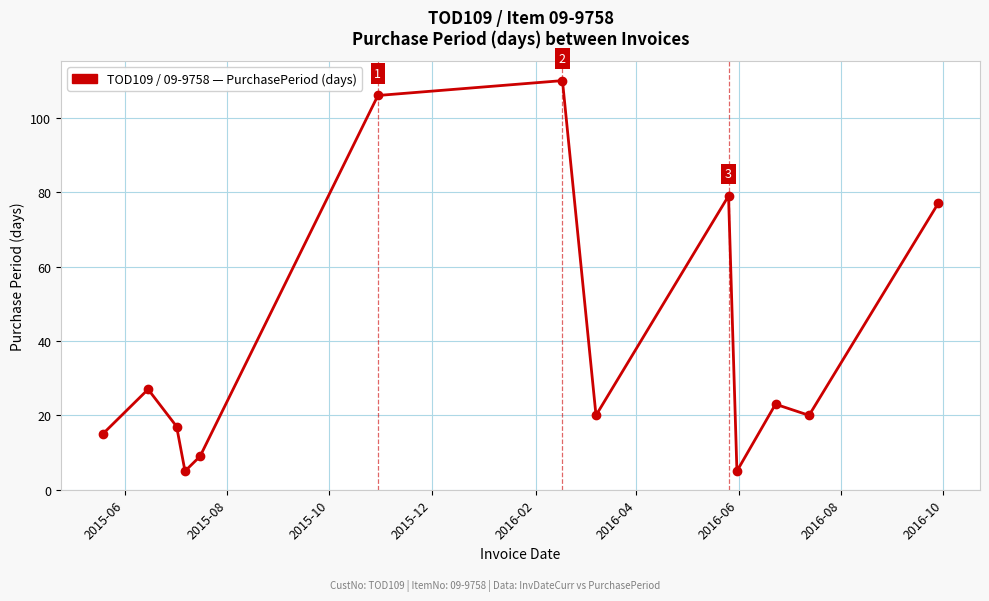

What is the maximum value shown in the chart?

110